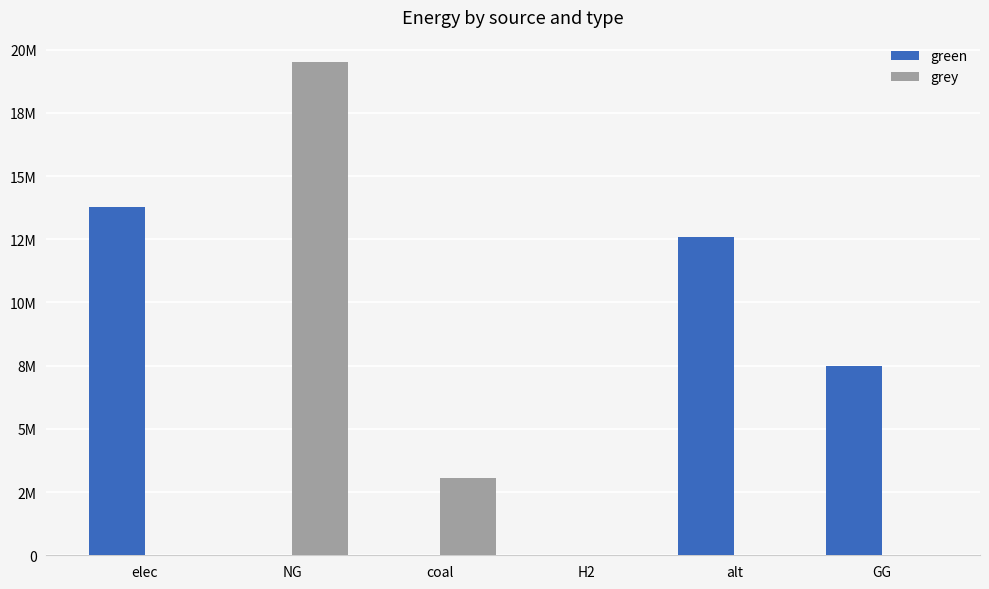

What are all the series names shown in the legend?

green, grey